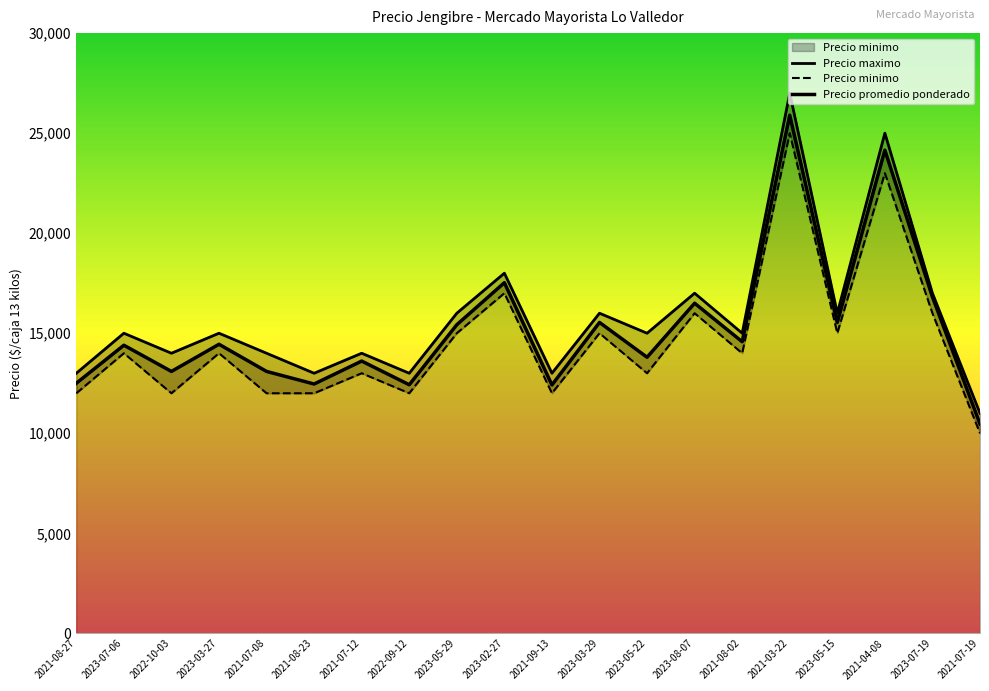

What are all the series names shown in the legend?

Precio promedio ponderado, Precio minimo, Precio maximo